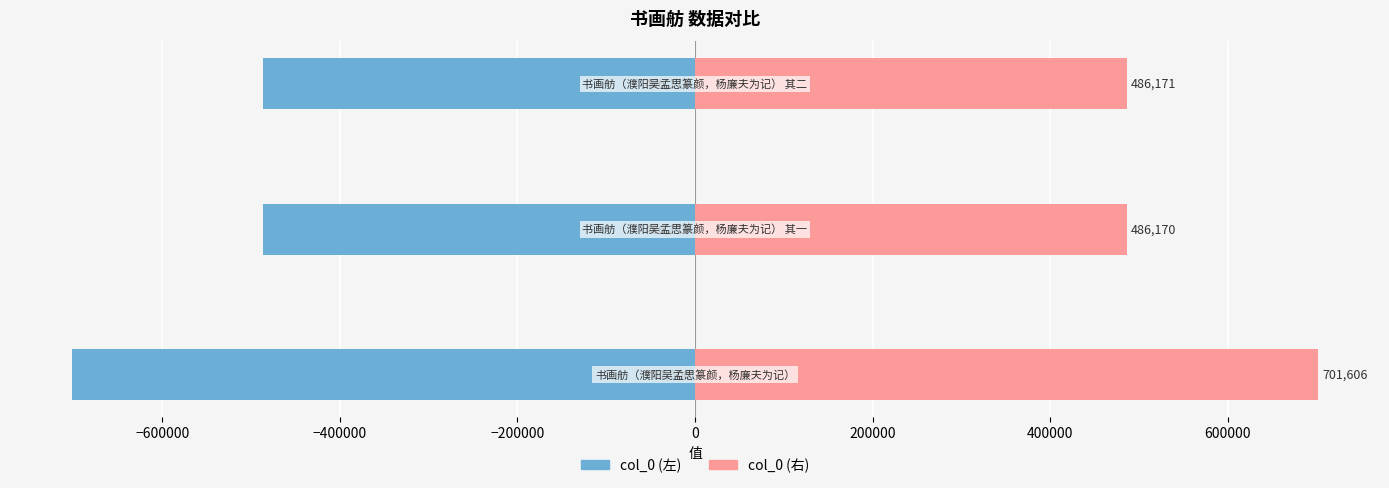

Rank the series at −600000 from lowest to highest value.

col_0 (左), col_0 (右)